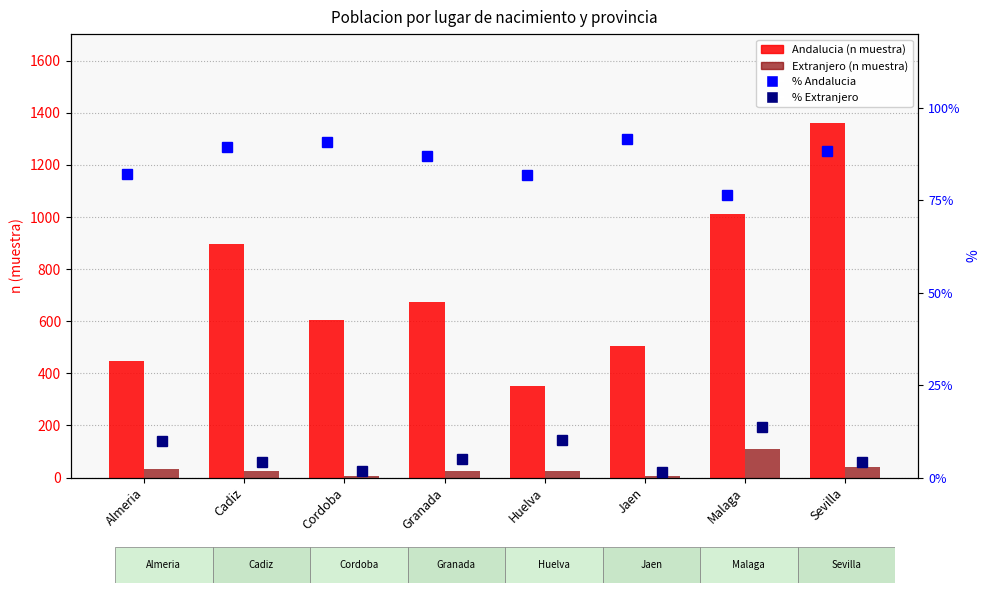

At which label does Andalucia (Total n) reach its minimum?

Huelva